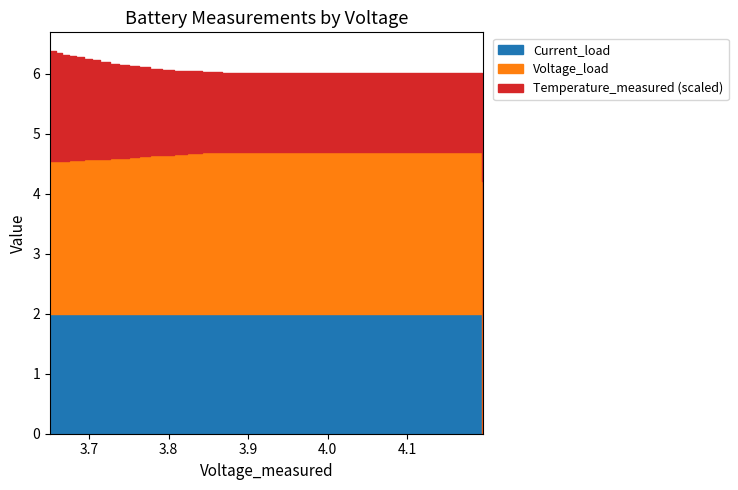

What is the lowest value of the Voltage_measured series?

3.7